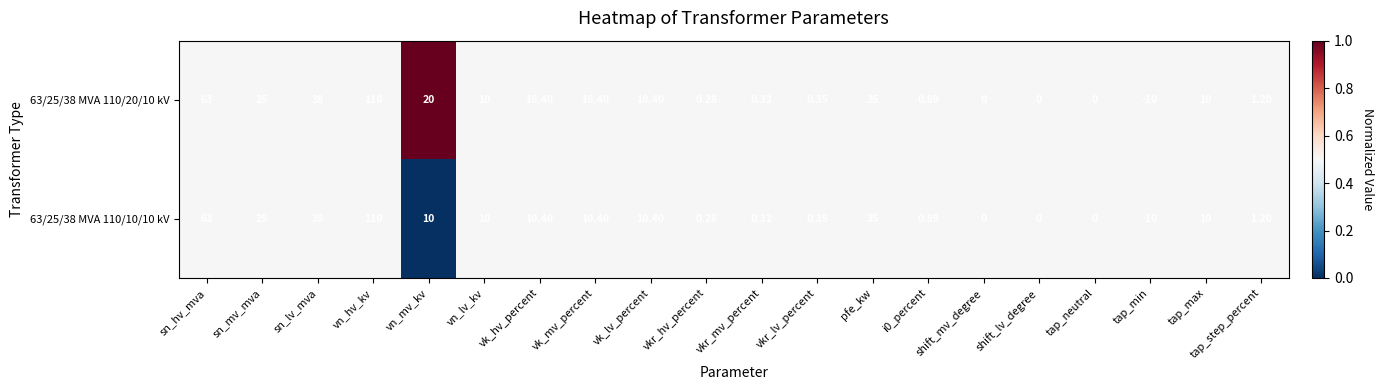

Is the value of 63/25/38 MVA 110/20/10 kV at sn_lv_mva greater than the value of 63/25/38 MVA 110/10/10 kV at vn_hv_kv?

No